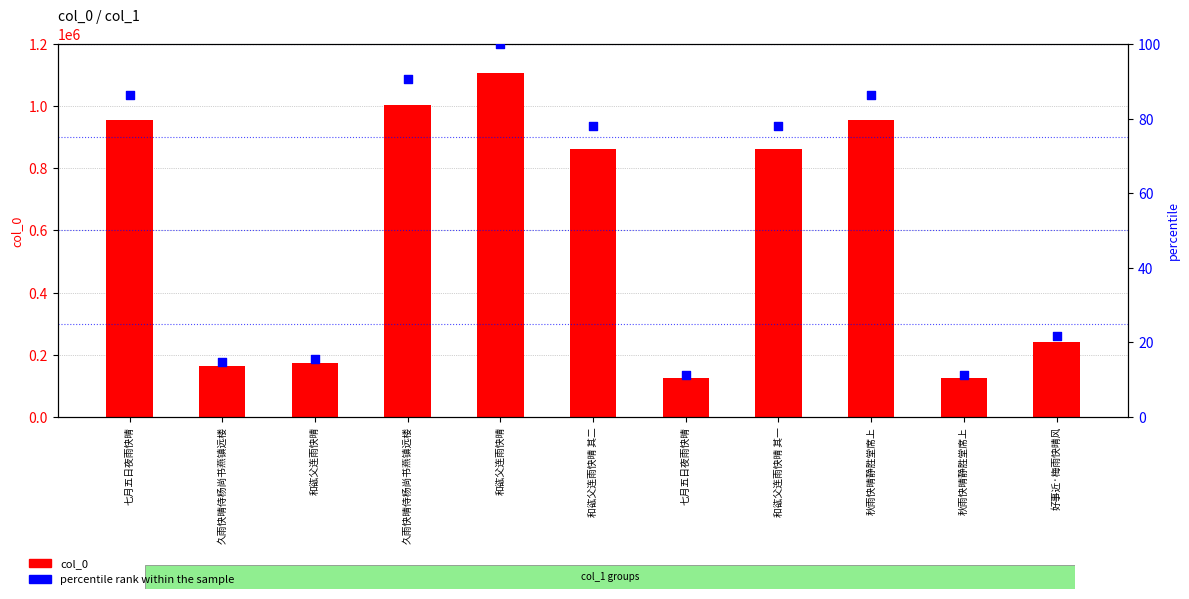

Which series has the largest Y range (max minus min)?

col_0